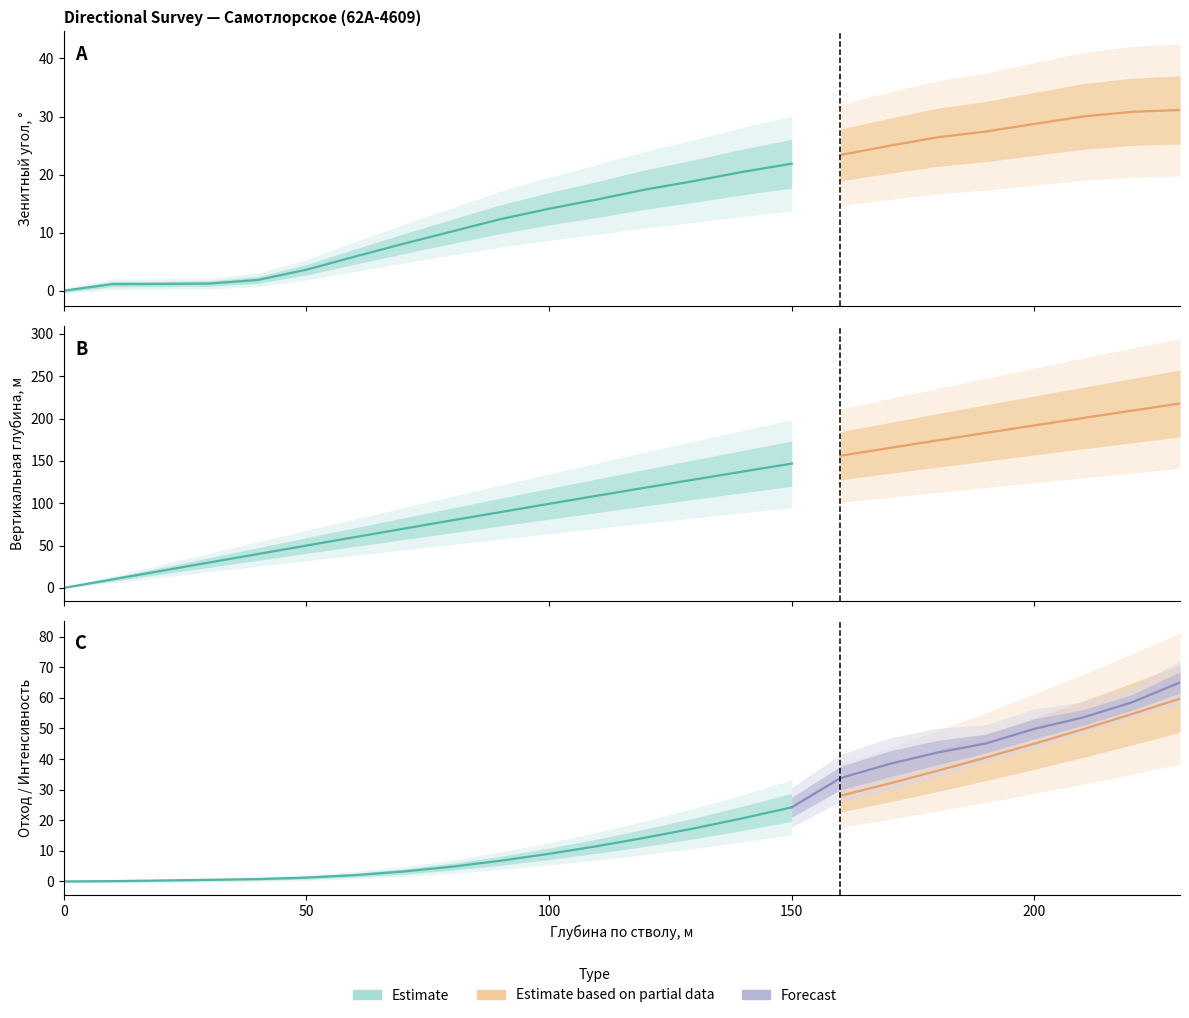

How many values in Вертикальная глубина are above zero?

23